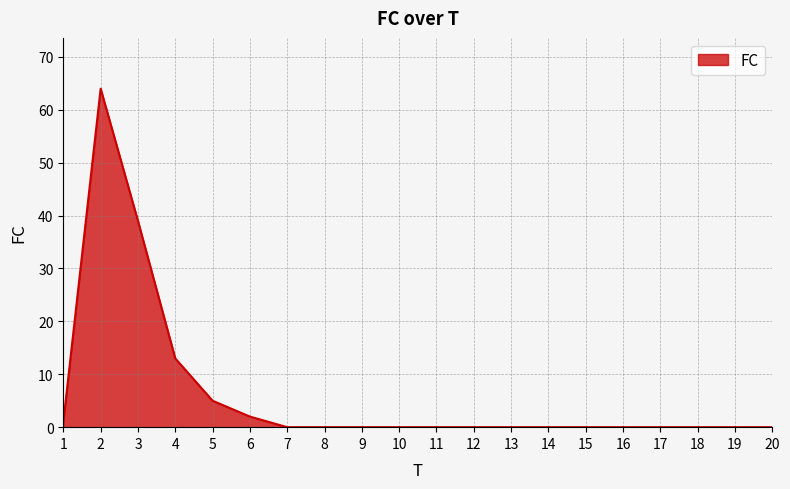

Approximately how many times larger is the value at 6 compared to 3?

0.1